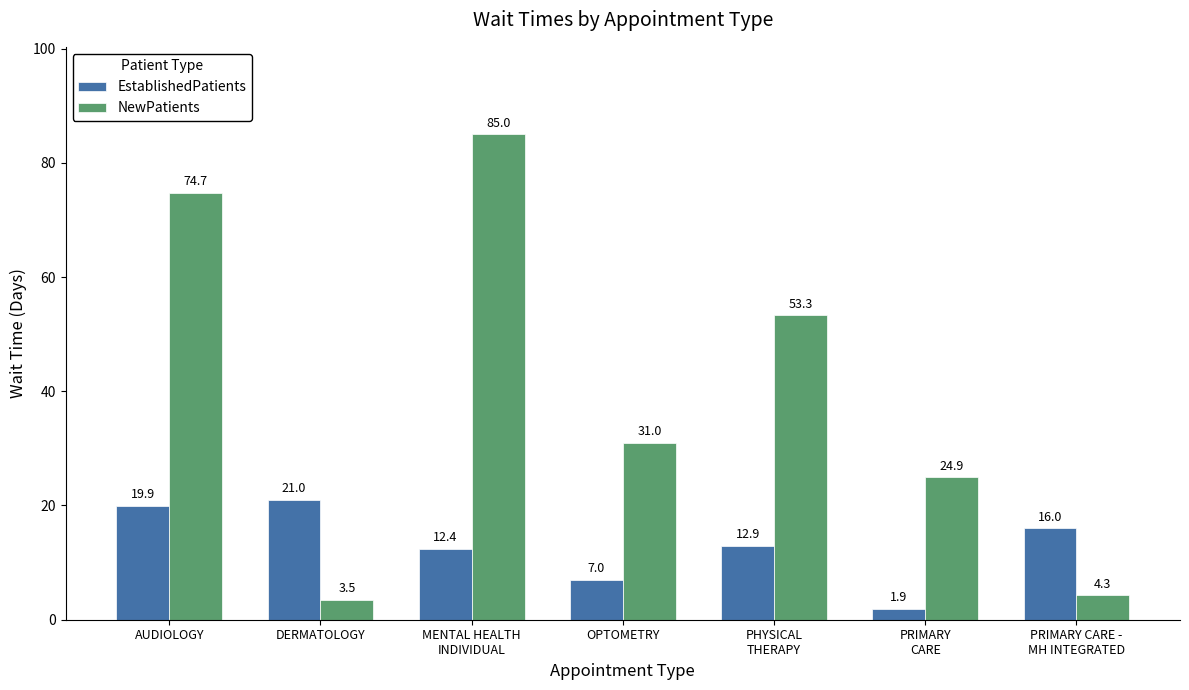

At how many categories does at least one series exceed 32?

3